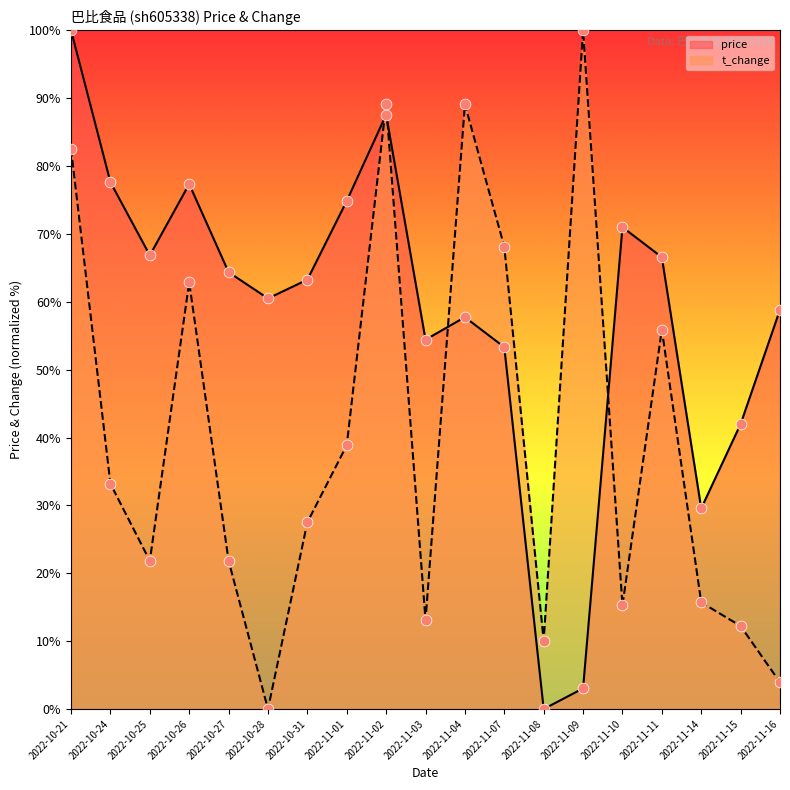

Which series has the largest total across all categories?

price